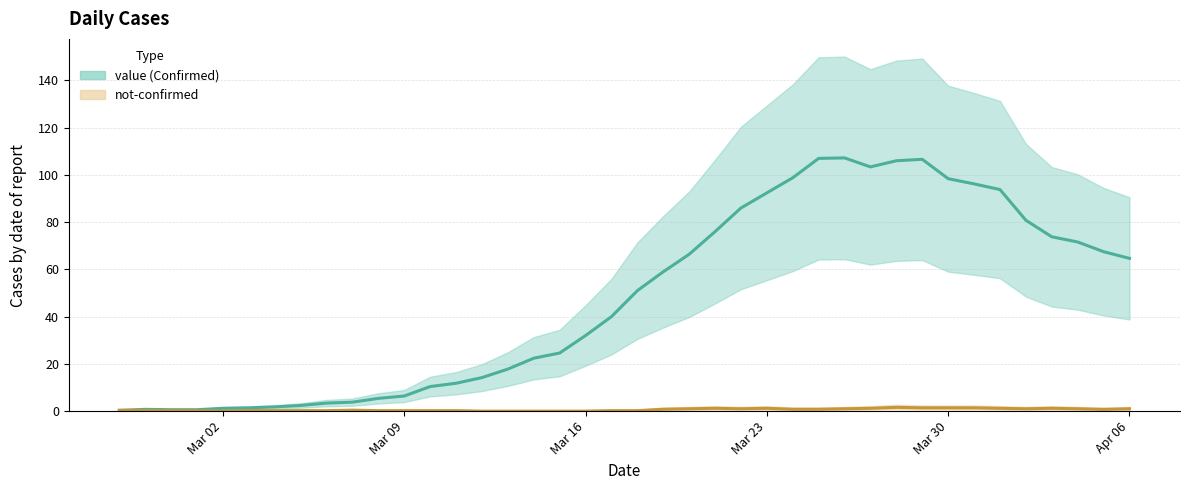

In not-confirmed, how many points are higher than both neighbors (excluding endpoints)?

9